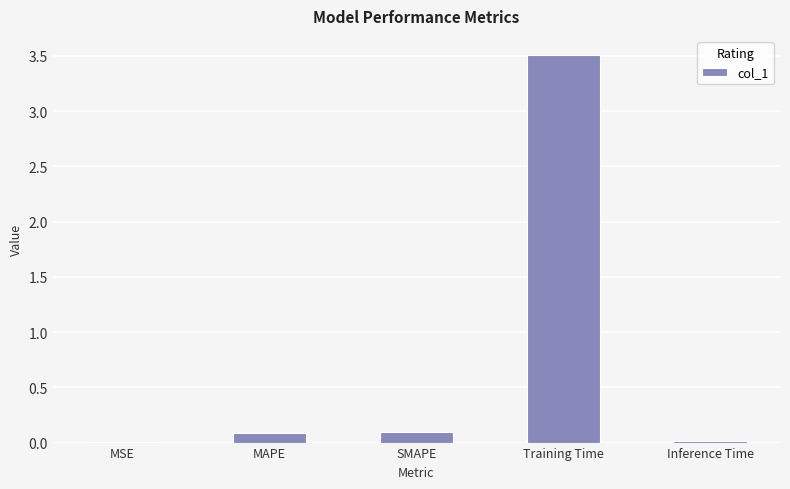

Are the bars horizontal?

No